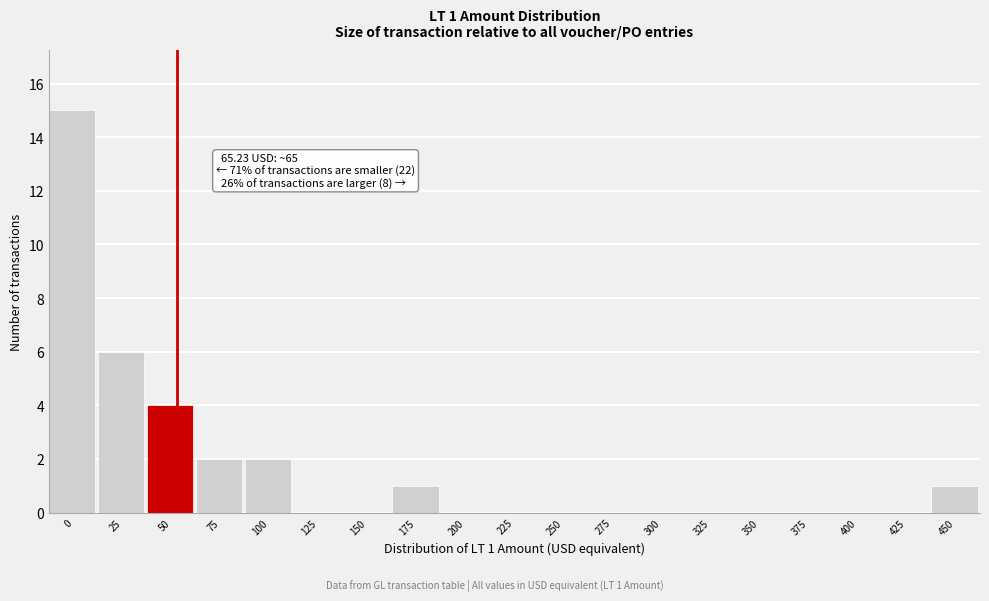

Reading right to left, what are all the values shown in this chart?

450=1	425=0	400=0	375=0	350=0	325=0	300=0	275=0	250=0	225=0	200=0	175=1	150=0	125=0	100=2	75=2	50=4	25=6	0=15